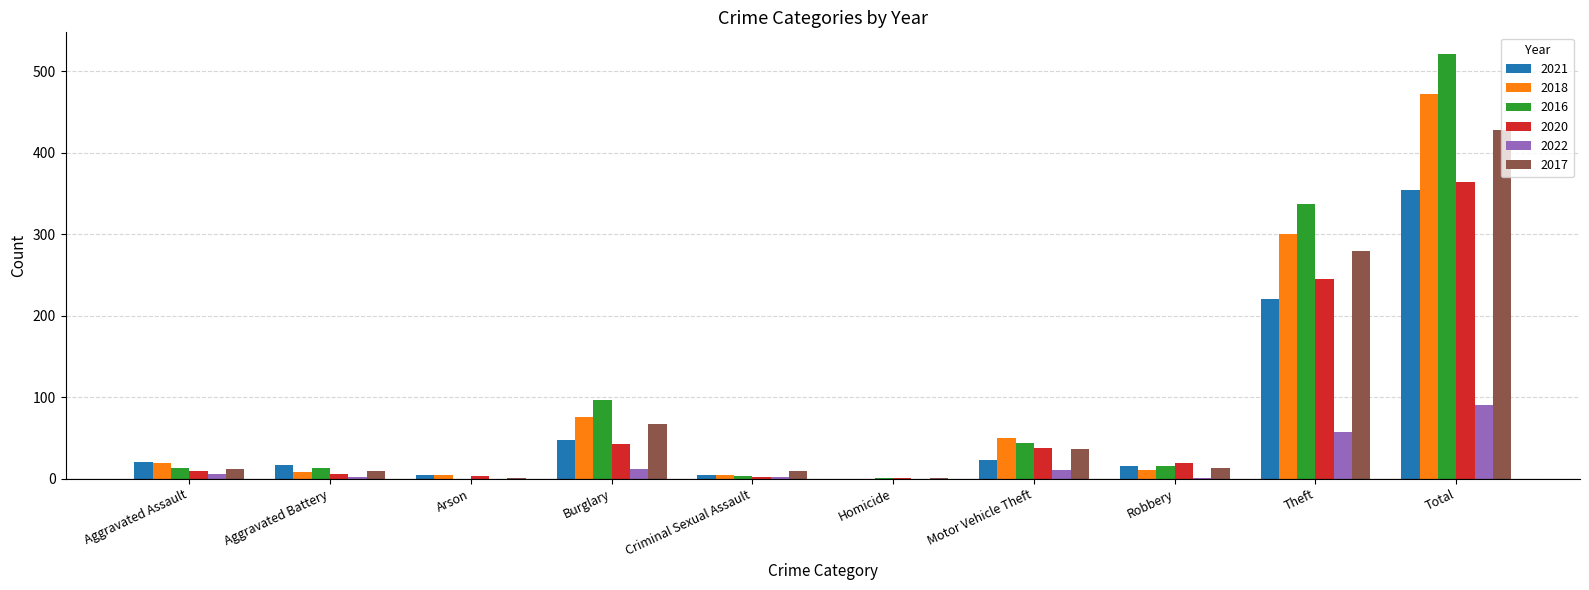

What is the average value of the 2016 series?

104